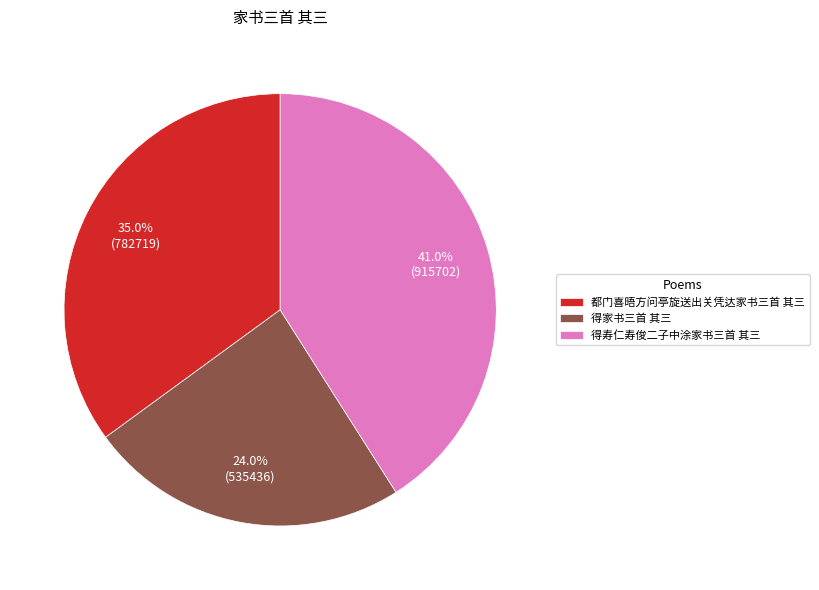

Does 都门喜晤方问亭旋送出关凭达家书三首 其三 represent more than half of the total?

No